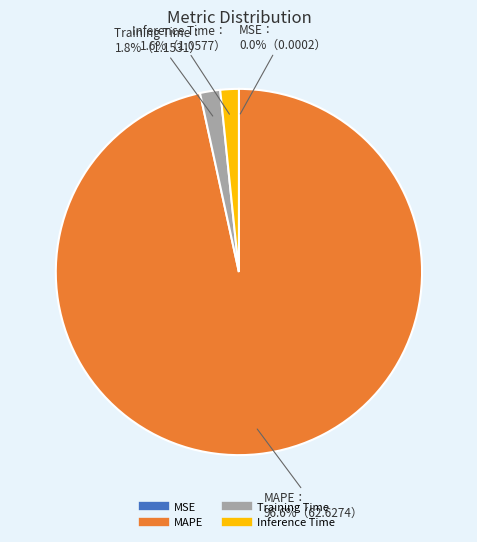

To the nearest percent, what is the average slice percentage?

25%